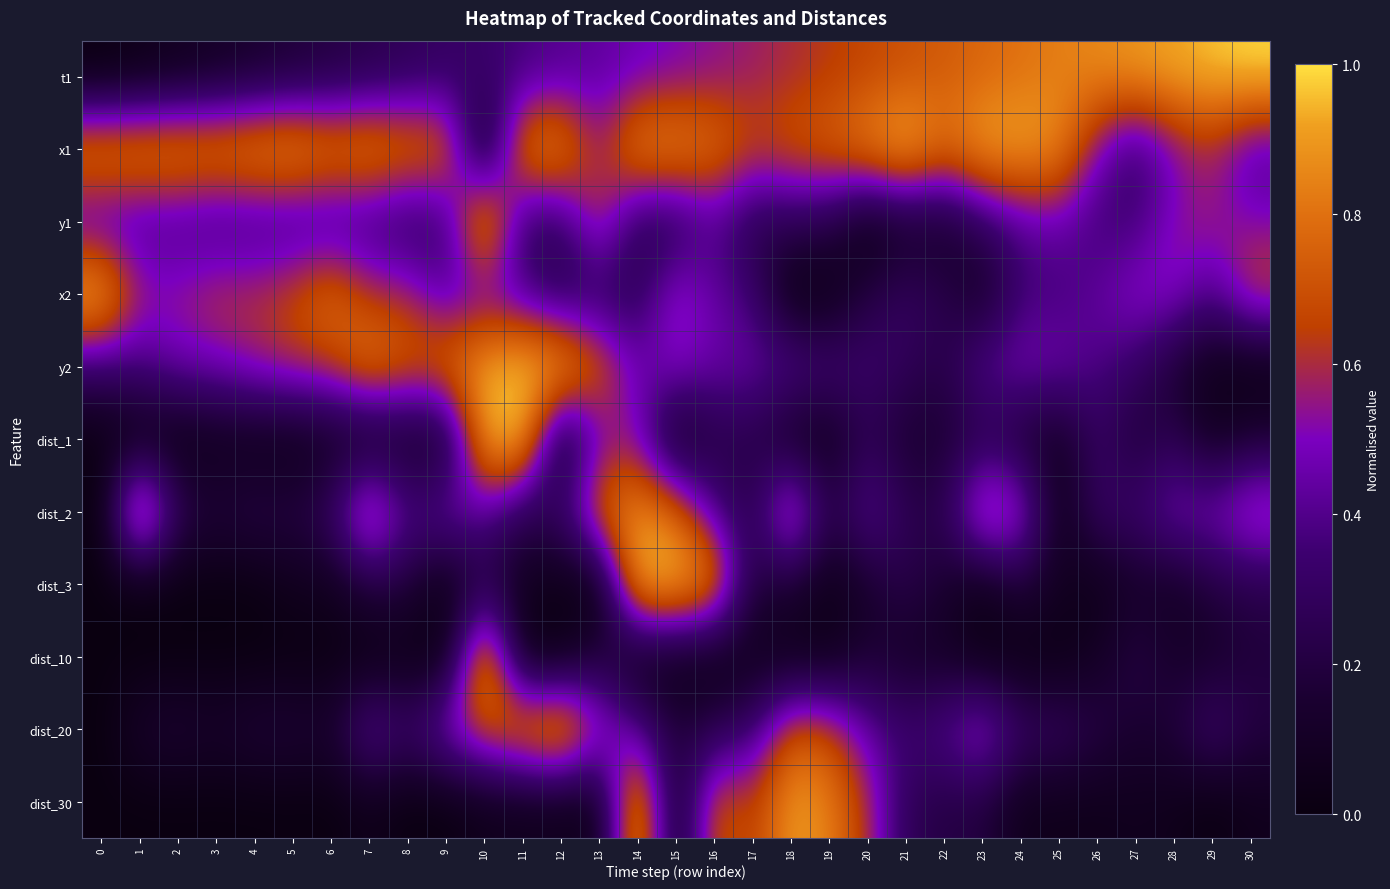

Reading left to right, transcribe all the data shown in this chart.

t1: 0=0.0	1=0.0	2=0.1	3=0.1	4=0.1	5=0.2	6=0.2	7=0.2	8=0.3	9=0.3	10=0.3	11=0.4	12=0.4	13=0.4	14=0.5	15=0.5	16=0.5	17=0.6	18=0.6	19=0.6	20=0.7	21=0.7	22=0.7	23=0.8	24=0.8	25=0.8	26=0.9	27=0.9	28=0.9	29=1.0	30=1.0
x1: 0=0.9	1=0.9	2=0.9	3=0.9	4=0.9	5=0.9	6=0.9	7=0.9	8=0.8	9=0.8	10=0.0	11=0.9	12=0.9	13=0.5	14=0.9	15=0.9	16=0.8	17=0.7	18=0.7	19=0.8	20=0.9	21=1.0	22=0.8	23=0.9	24=0.9	25=0.9	26=0.5	27=0.3	28=0.5	29=0.6	30=0.4
y1: 0=0.4	1=0.4	2=0.4	3=0.3	4=0.3	5=0.3	6=0.3	7=0.3	8=0.3	9=0.3	10=1.0	11=0.3	12=0.3	13=0.7	14=0.2	15=0.2	16=0.4	17=0.2	18=0.3	19=0.2	20=0.0	21=0.1	22=0.1	23=0.3	24=0.4	25=0.5	26=0.3	27=0.3	28=0.5	29=0.6	30=0.5
x2: 0=1.0	1=0.6	2=0.6	3=0.6	4=0.6	5=0.7	6=0.8	7=0.6	8=0.6	9=0.4	10=0.4	11=0.4	12=0.2	13=0.3	14=0.3	15=0.6	16=0.4	17=0.3	18=0.0	19=0.0	20=0.2	21=0.3	22=0.2	23=0.1	24=0.4	25=0.4	26=0.4	27=0.5	28=0.5	29=0.4	30=0.7
y2: 0=0.3	1=0.4	2=0.5	3=0.5	4=0.6	5=0.6	6=0.6	7=0.9	8=0.7	9=0.8	10=0.9	11=1.0	12=1.0	13=0.7	14=0.5	15=0.5	16=0.5	17=0.5	18=0.4	19=0.4	20=0.3	21=0.3	22=0.2	23=0.4	24=0.5	25=0.5	26=0.4	27=0.3	28=0.1	29=0.0	30=0.0
dist_1: 0=0.0	1=0.0	2=0.0	3=0.0	4=0.0	5=0.0	6=0.1	7=0.0	8=0.1	9=0.1	10=0.9	11=1.0	12=0.0	13=0.5	14=0.5	15=0.0	16=0.2	17=0.2	18=0.1	19=0.0	20=0.3	21=0.1	22=0.1	23=0.2	24=0.1	25=0.1	26=0.3	27=0.2	28=0.3	29=0.1	30=0.2
dist_2: 0=0.0	1=1.0	2=0.3	3=0.2	4=0.2	5=0.2	6=0.3	7=0.8	8=0.4	9=0.5	10=0.4	11=0.2	12=0.3	13=0.8	14=0.9	15=0.8	16=0.4	17=0.2	18=0.8	19=0.2	20=0.5	21=0.3	22=0.2	23=0.8	24=0.6	25=0.0	26=0.3	27=0.3	28=0.5	29=0.5	30=0.7
dist_3: 0=0.0	1=0.0	2=0.0	3=0.0	4=0.0	5=0.1	6=0.1	7=0.2	8=0.2	9=0.0	10=0.2	11=0.1	12=0.0	13=0.0	14=1.0	15=1.0	16=0.9	17=0.2	18=0.2	19=0.0	20=0.1	21=0.2	22=0.1	23=0.0	24=0.2	25=0.1	26=0.0	27=0.1	28=0.1	29=0.2	30=0.2
dist_10: 0=0.0	1=0.0	2=0.0	3=0.0	4=0.0	5=0.0	6=0.0	7=0.0	8=0.0	9=0.0	10=1.0	11=0.0	12=0.0	13=0.2	14=0.0	15=0.0	16=0.0	17=0.1	18=0.0	19=0.0	20=0.2	21=0.1	22=0.1	23=0.0	24=0.0	25=0.0	26=0.1	27=0.2	28=0.1	29=0.1	30=0.2
dist_20: 0=0.0	1=0.1	2=0.2	3=0.1	4=0.2	5=0.2	6=0.2	7=0.5	8=0.3	9=0.6	10=0.7	11=0.9	12=1.0	13=0.6	14=0.4	15=0.2	16=0.2	17=0.3	18=0.7	19=0.7	20=0.4	21=0.3	22=0.4	23=0.6	24=0.3	25=0.3	26=0.2	27=0.1	28=0.2	29=0.4	30=0.2
dist_30: 0=0.0	1=0.0	2=0.0	3=0.0	4=0.0	5=0.0	6=0.0	7=0.0	8=0.0	9=0.0	10=0.0	11=0.0	12=0.0	13=0.0	14=1.0	15=0.0	16=0.7	17=0.6	18=0.9	19=0.8	20=0.6	21=0.3	22=0.2	23=0.2	24=0.1	25=0.0	26=0.0	27=0.1	28=0.0	29=0.0	30=0.1